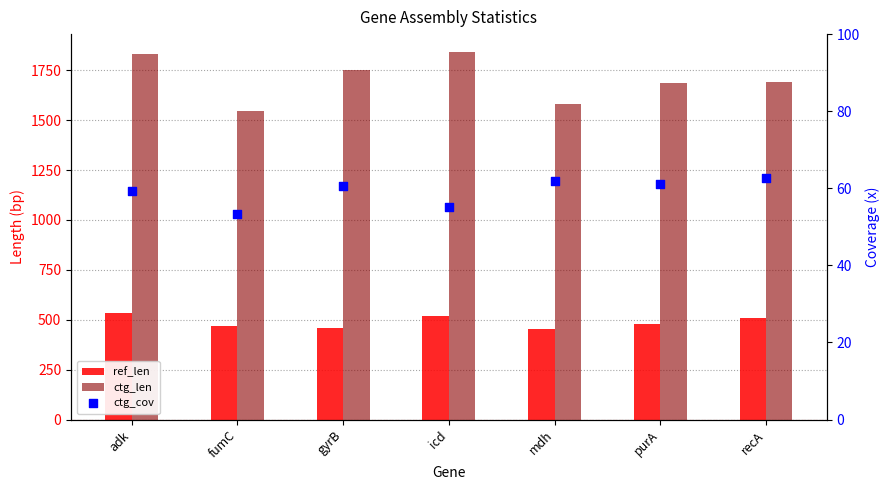

Which series reaches the maximum Y coordinate?

ctg_len